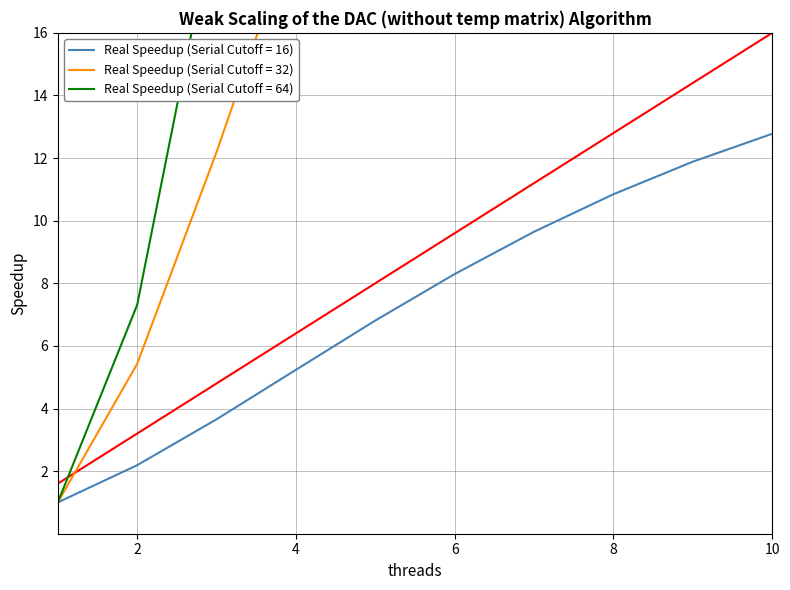

True or false: HAL has a value of 44.6 at 8.

False